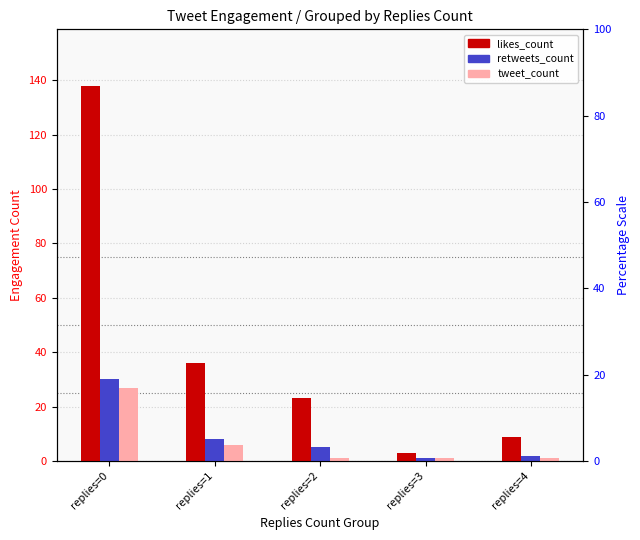

At which category does the chart reach its minimum across all series?

replies=3